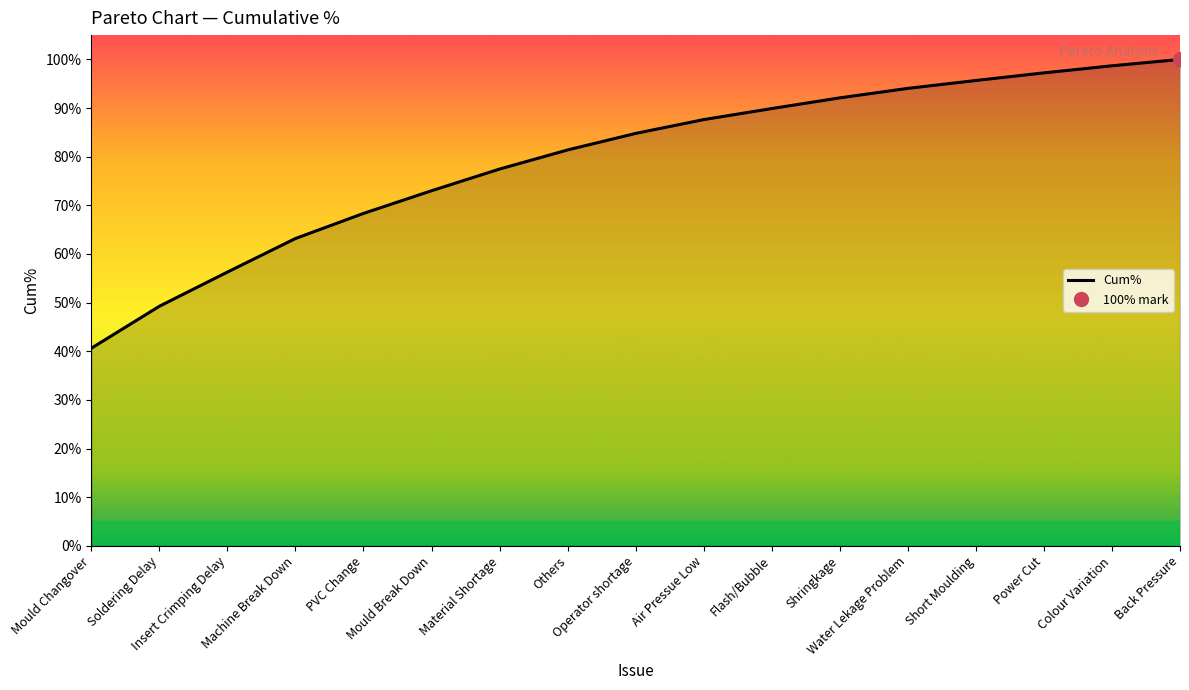

Between Flash/Bubble and Water Lekage Problem, which is larger?

Water Lekage Problem